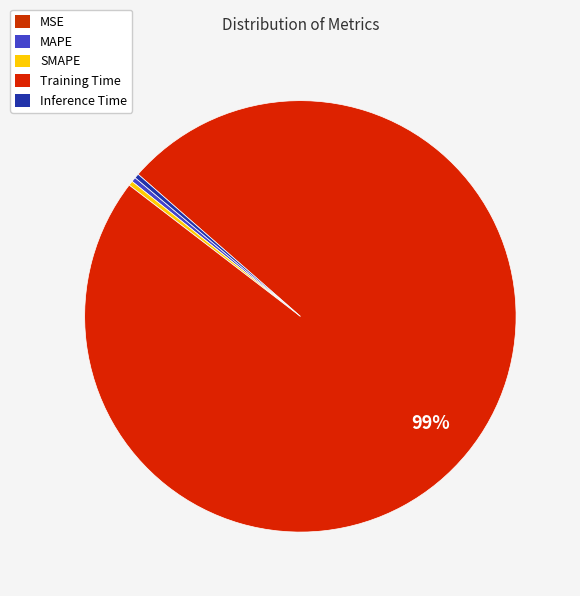

The MAPE slice represents 1% of the pie. True or false?

False